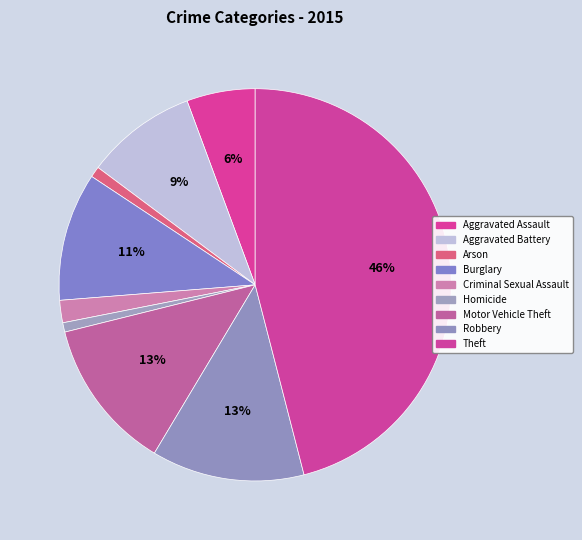

To the nearest percent, what portion does Theft represent?

46%